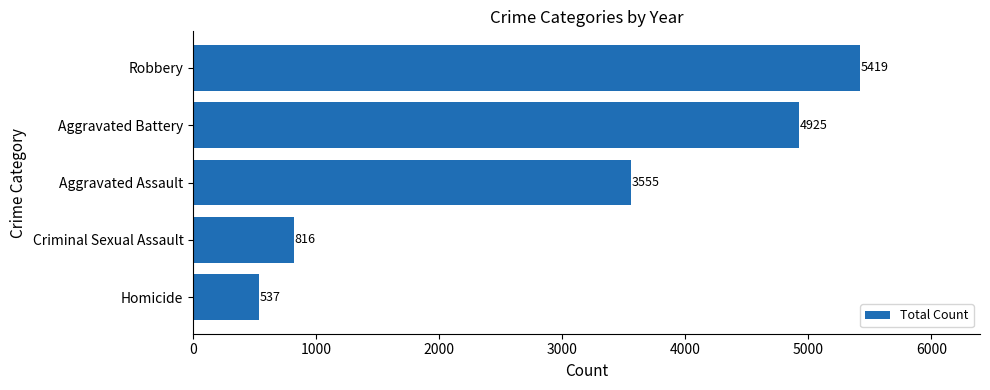

Which has a higher value, Aggravated Assault or Robbery?

Robbery